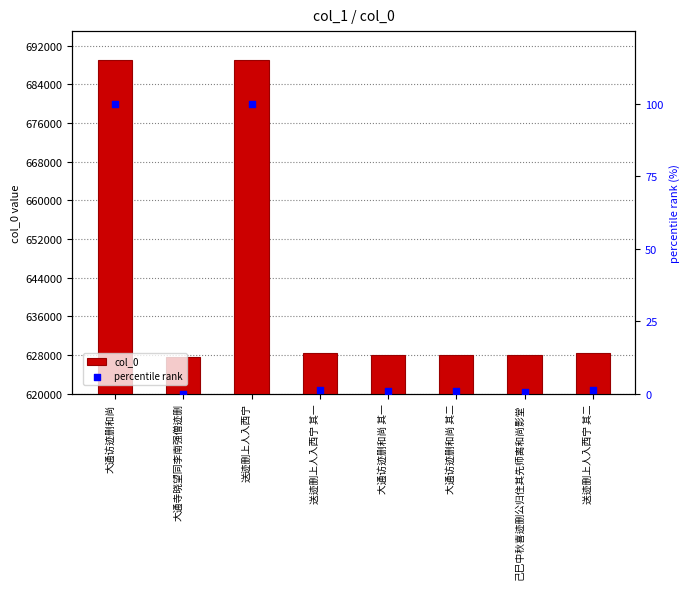

Which series contains the lowest Y value?

percentile rank